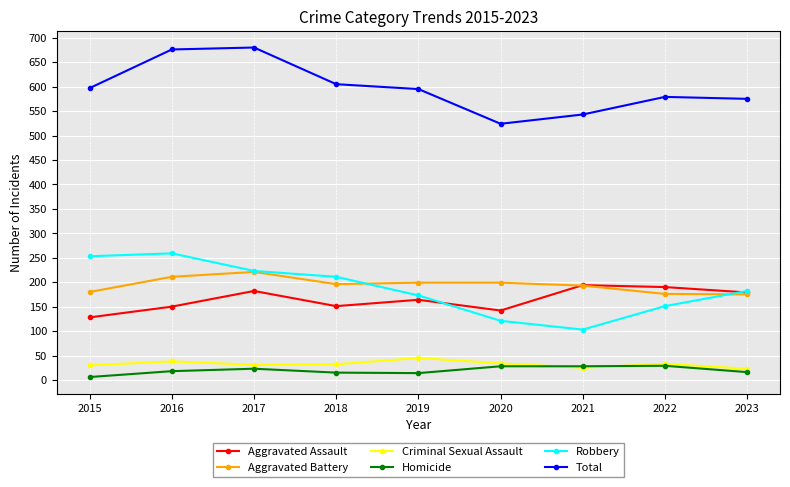

At which label is Aggravated Assault closest to 161?

2019